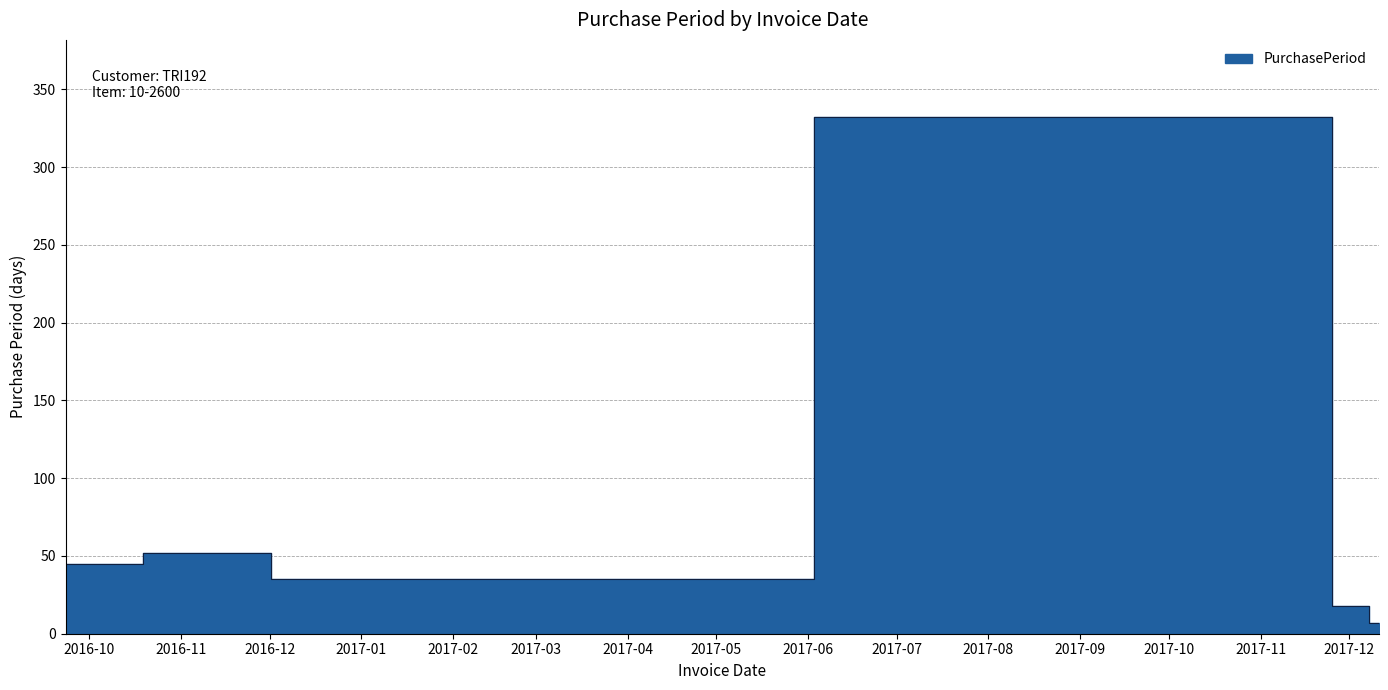

At which label is the value closest to 169?

2016-11-14